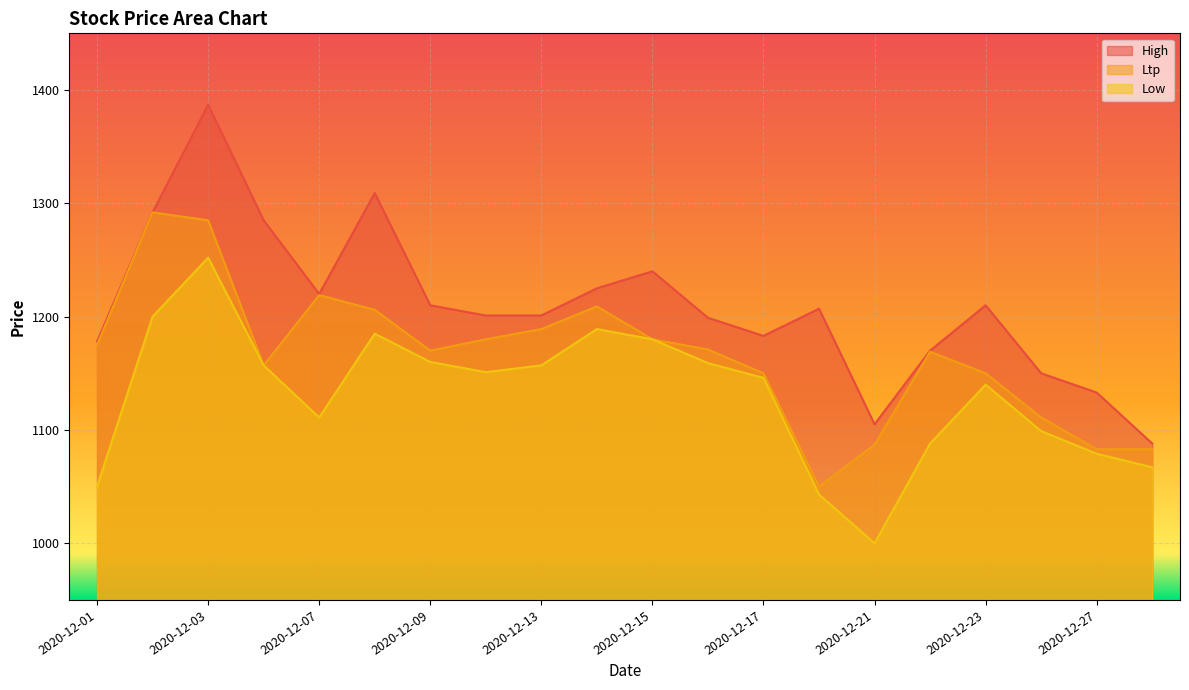

Reading left to right, transcribe all the data shown in this chart.

High: 1178	1292	1387	1285	1220	1309	1210	1201	1201	1225	1240	1199	1183	1207	1105	1170	1210	1150	1133	1088
Ltp: 1175	1292	1285	1157	1219	1206	1170	1180	1189	1209	1180	1171	1150	1050	1087	1169	1150	1111	1083	1083
Low: 1050	1200	1252	1157	1111	1185	1160	1151	1157	1189	1180	1159	1146	1043	1000	1088	1140	1099	1079	1067